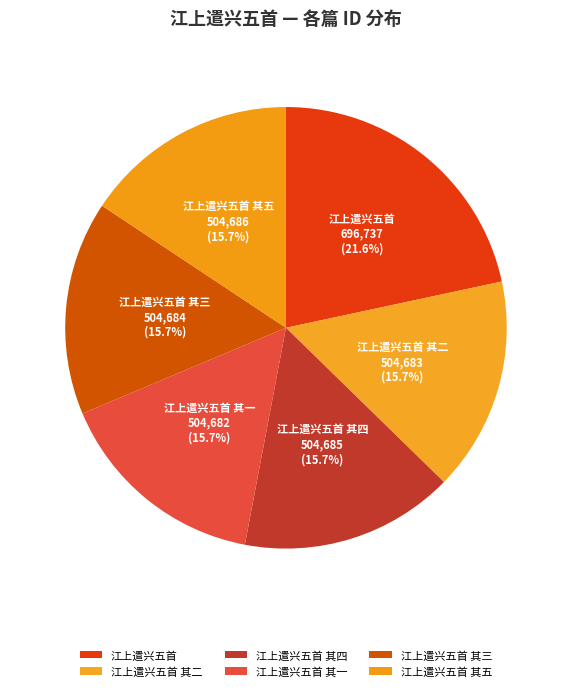

What percentage is the 江上遣兴五首 其四 slice, to the nearest percent?

16%